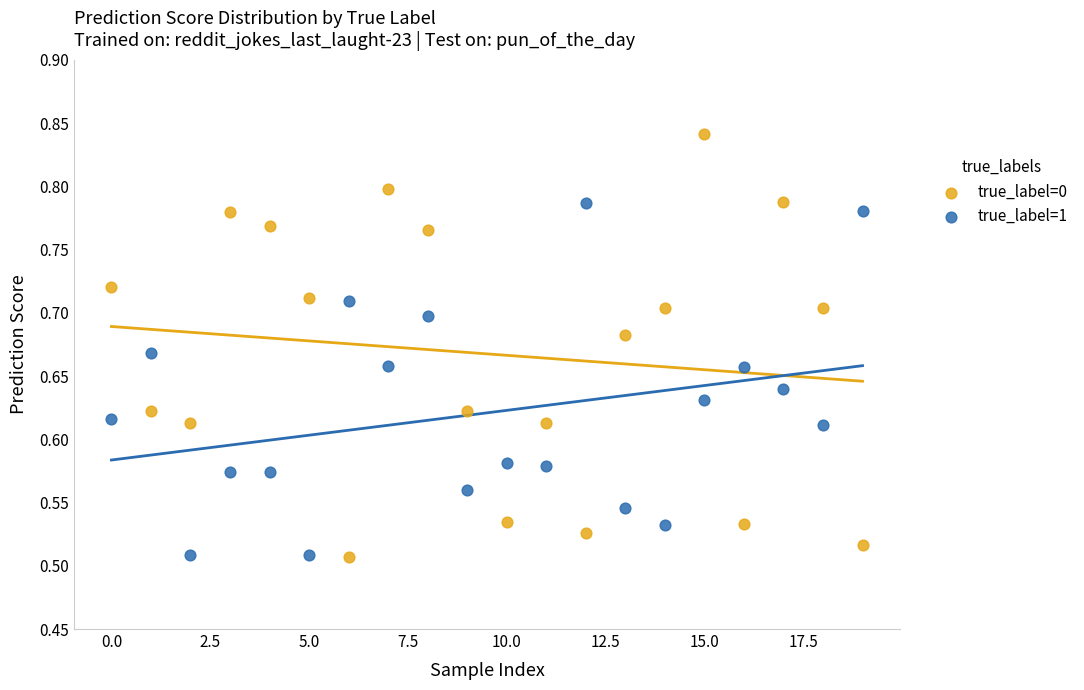

Which series has the widest spread of Y values?

true_label=0